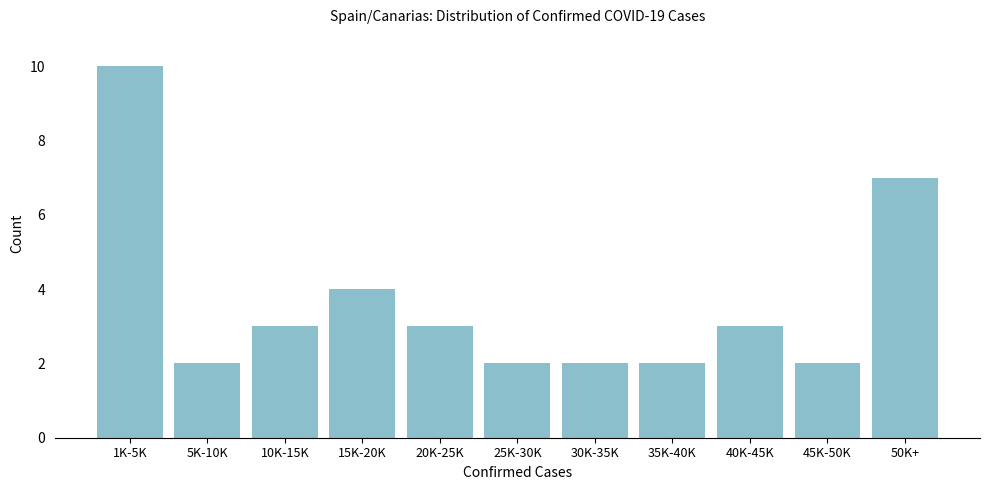

Reading left to right, transcribe all the data shown in this chart.

1K-5K=10	5K-10K=2	10K-15K=3	15K-20K=4	20K-25K=3	25K-30K=2	30K-35K=2	35K-40K=2	40K-45K=3	45K-50K=2	50K+=7